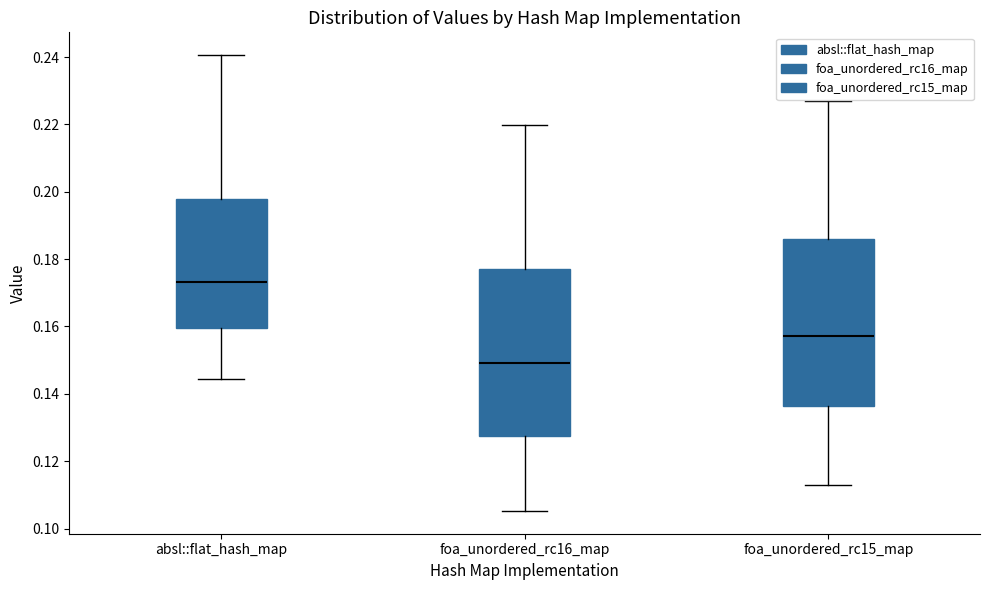

Reading left to right, read every box against the y-axis: the position of its median line, the range the box covers, and the ends of its whiskers. The values are not printed on the chart, so give them approximately, as read against the axis.

absl::flat_hash_map: median 0.174, box 0.160 to 0.198, whiskers 0.144 to 0.240
foa_unordered_rc16_map: median 0.150, box 0.128 to 0.178, whiskers 0.106 to 0.220
foa_unordered_rc15_map: median 0.158, box 0.136 to 0.186, whiskers 0.112 to 0.226